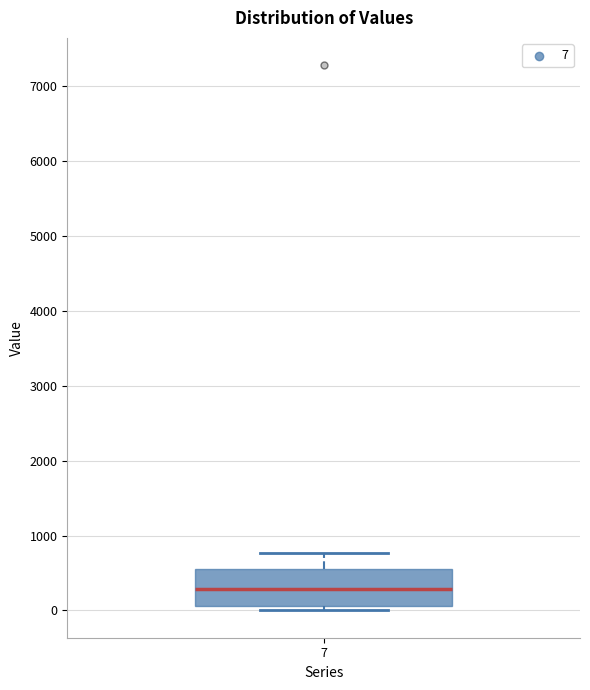

Where is the upper edge of the box at x = 7 on the y-axis? The values are not printed on the chart, so give them approximately, as read against the axis.

600